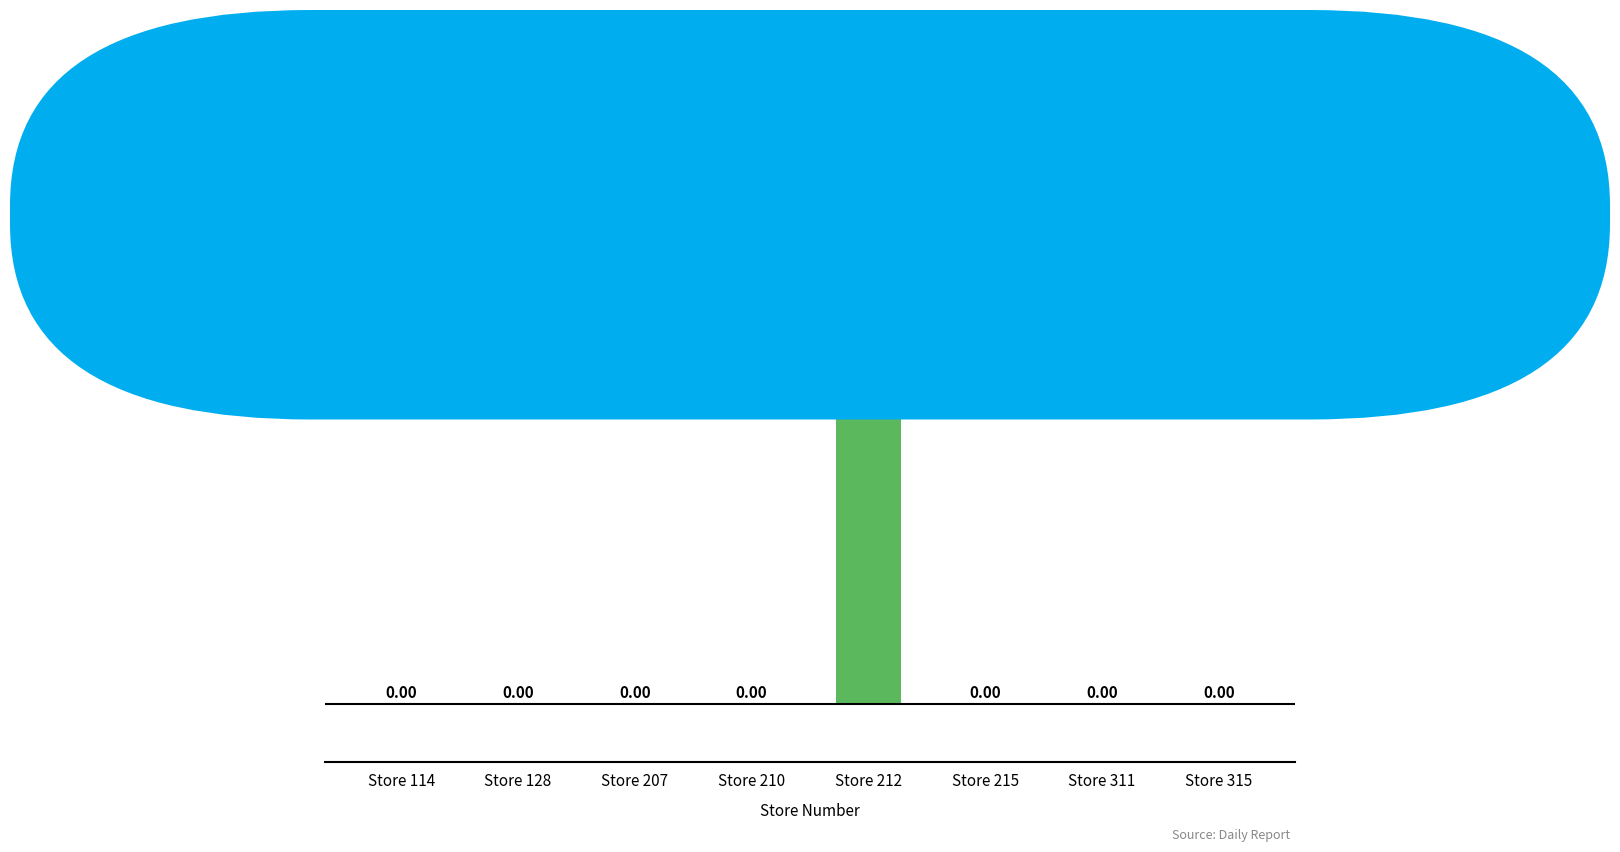

What is the sum of all values?

52.2